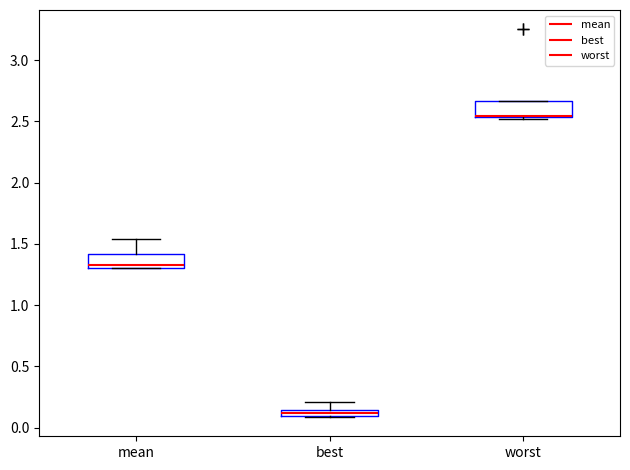

Where is the upper edge of the box for best on the y-axis? The values are not printed on the chart, so give them approximately, as read against the axis.

0.15